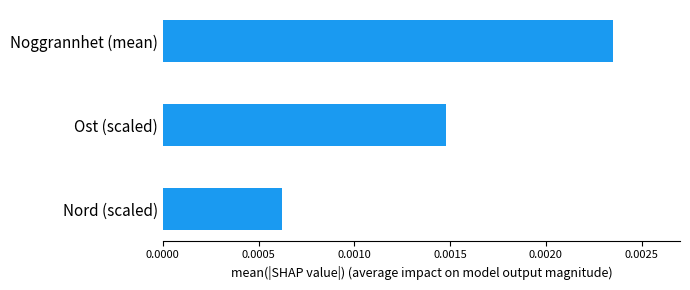

Are the bars horizontal?

Yes